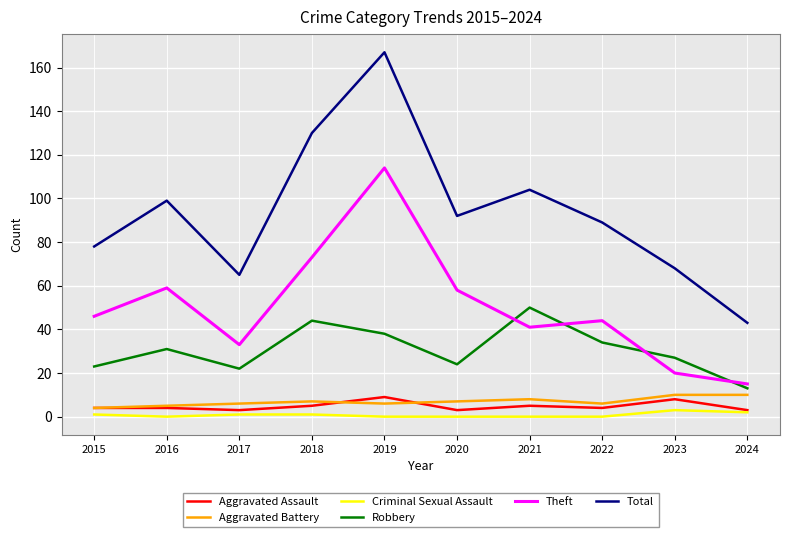

What is the highest value of the Robbery series?

50